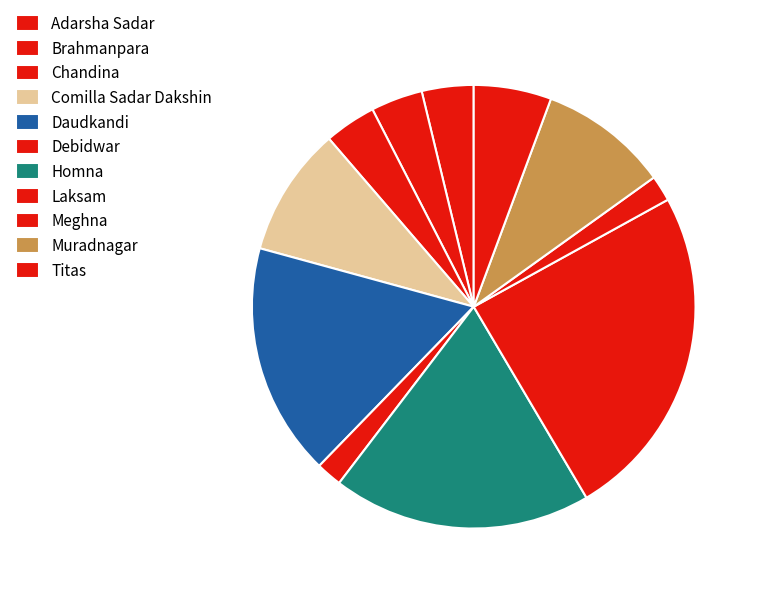

To the nearest percent, what is the average slice percentage?

9%